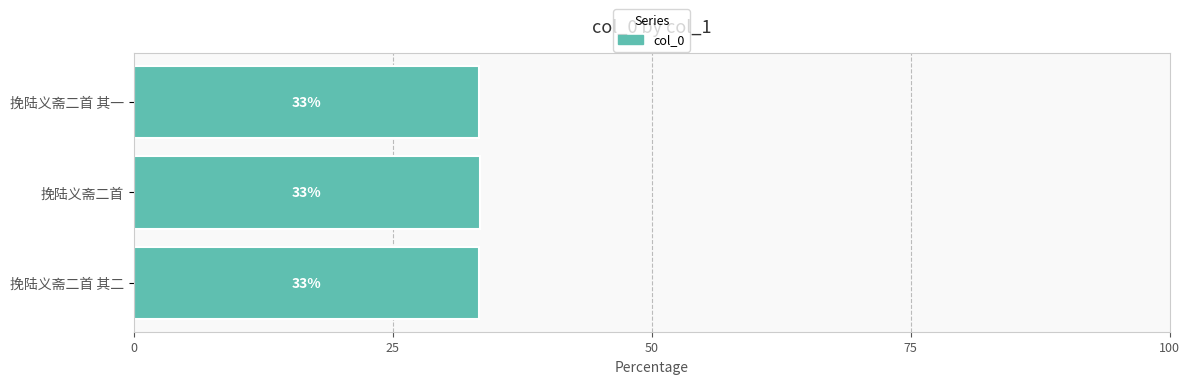

How many values are between 33 and 34?

3